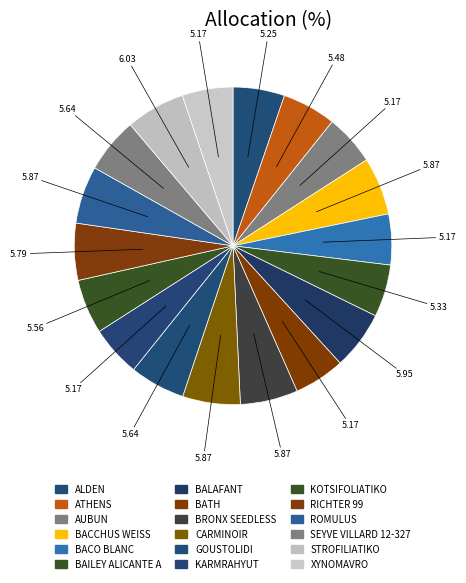

What is the ratio of the value at ROMULUS to the value at BACCHUS WEISS?

1.0